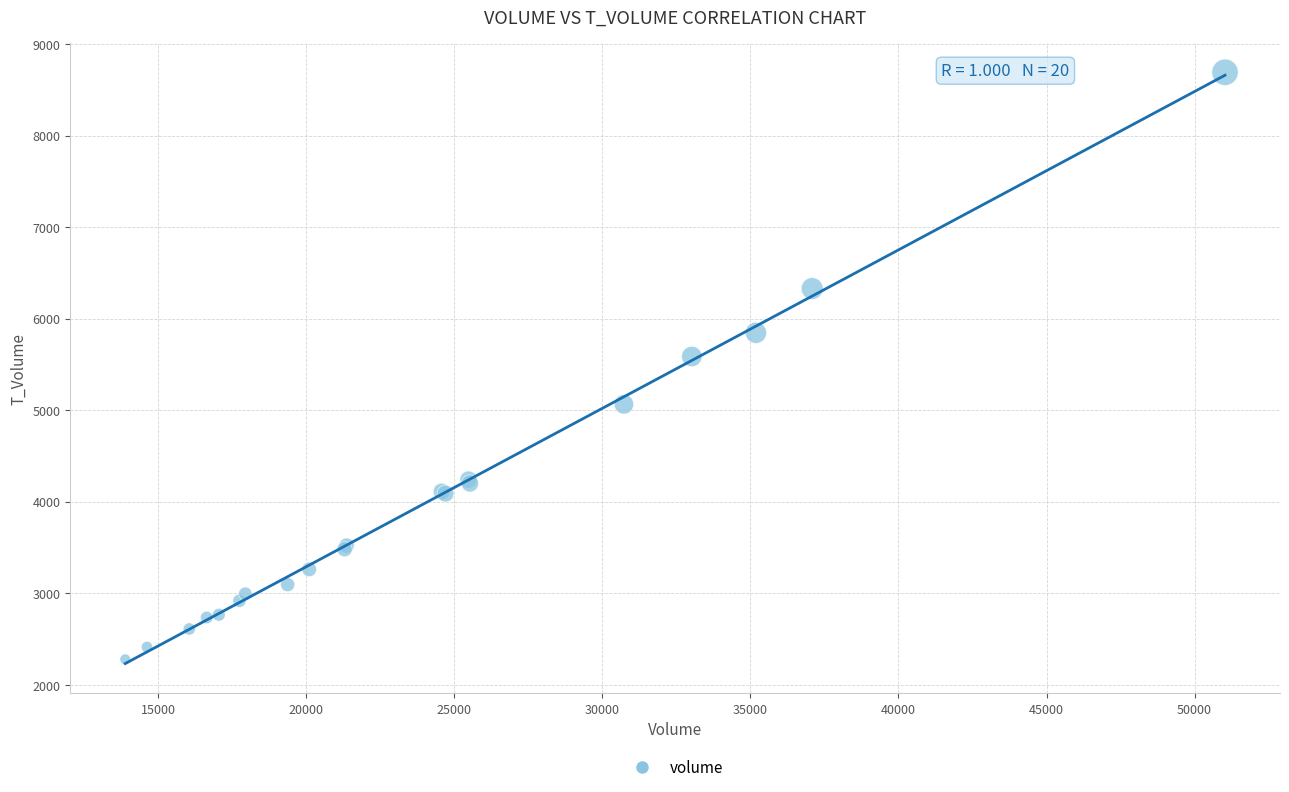

What Y value in the scatter plot is closest to 5484?

5586